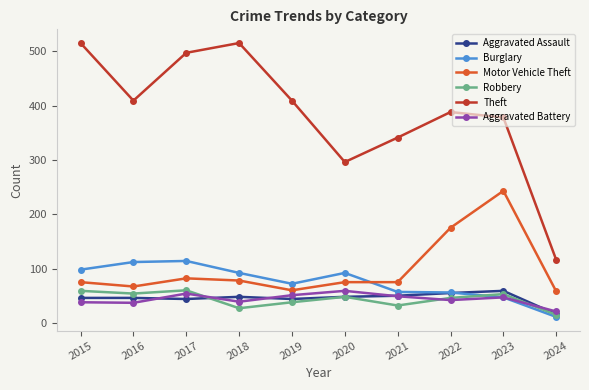

What is the difference between the highest and lowest values at 2016?

372